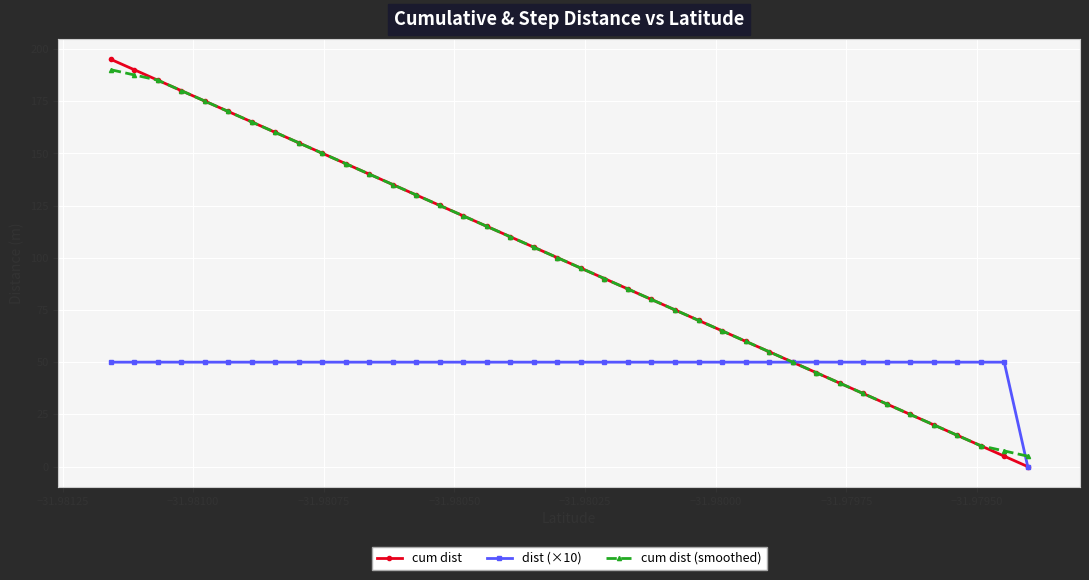

How many lines are shown in the chart?

3